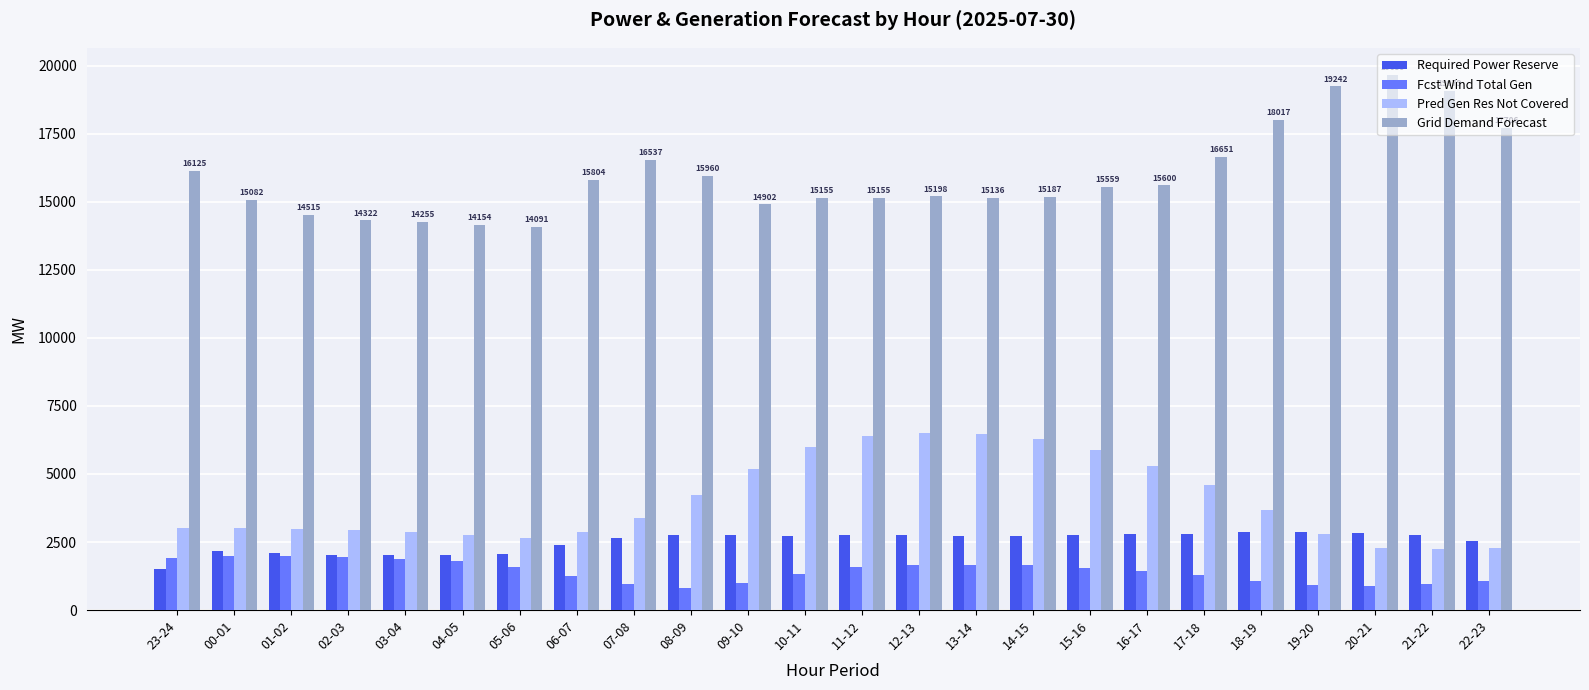

Between 00-01 and 10-11, which series saw the biggest shift?

Pred Gen Res Not Covered